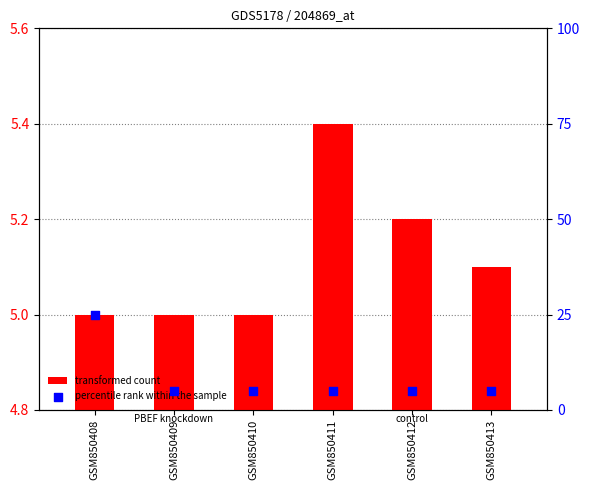

Which series has the widest spread of Y values?

percentile rank within the sample